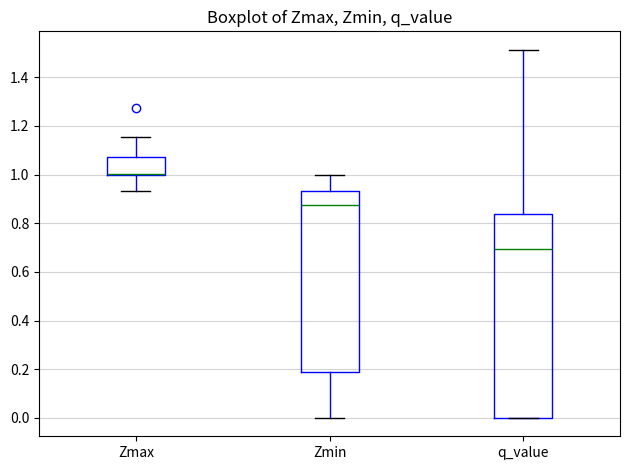

Comparing the boxes themselves (not the whiskers), which one is the tallest?

q_value